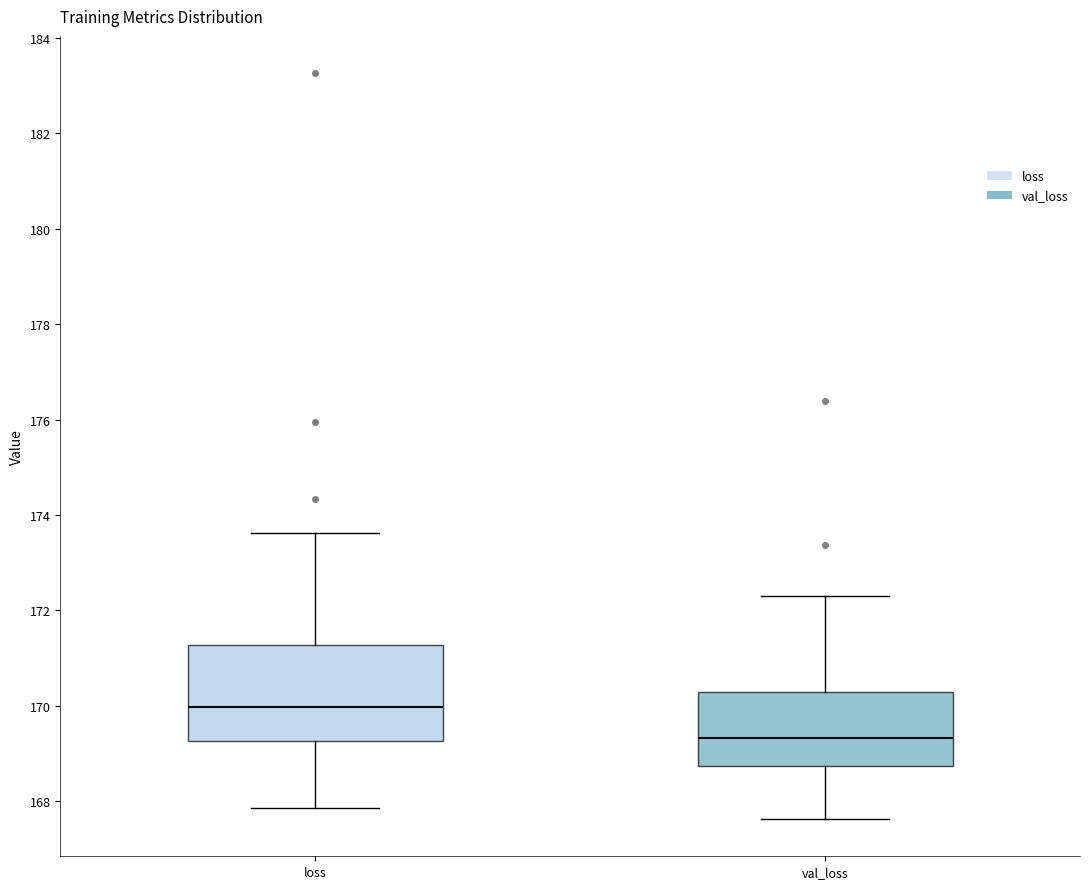

Where is the upper edge of the box for loss on the y-axis? The values are not printed on the chart, so give them approximately, as read against the axis.

171.2